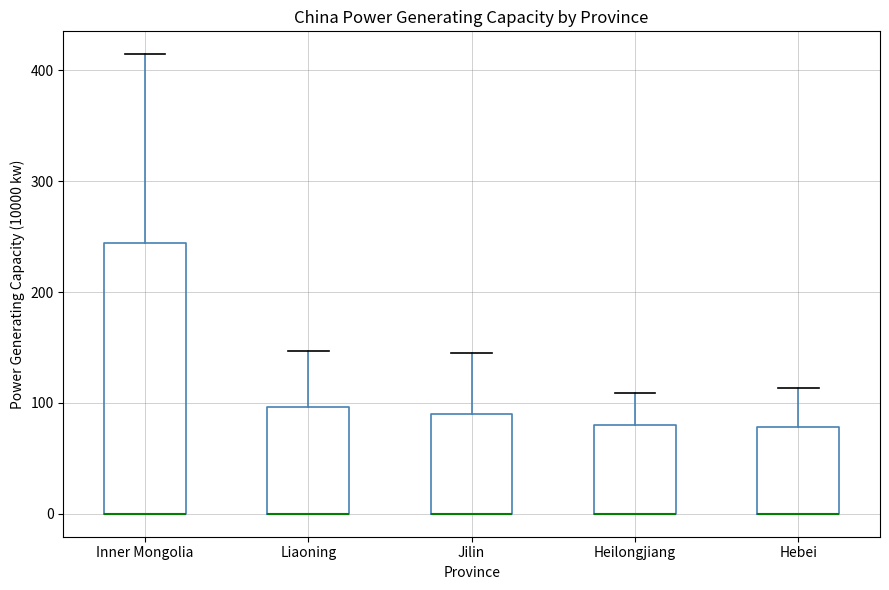

Where is the lower edge of the box for Inner Mongolia on the y-axis? The values are not printed on the chart, so give them approximately, as read against the axis.

0